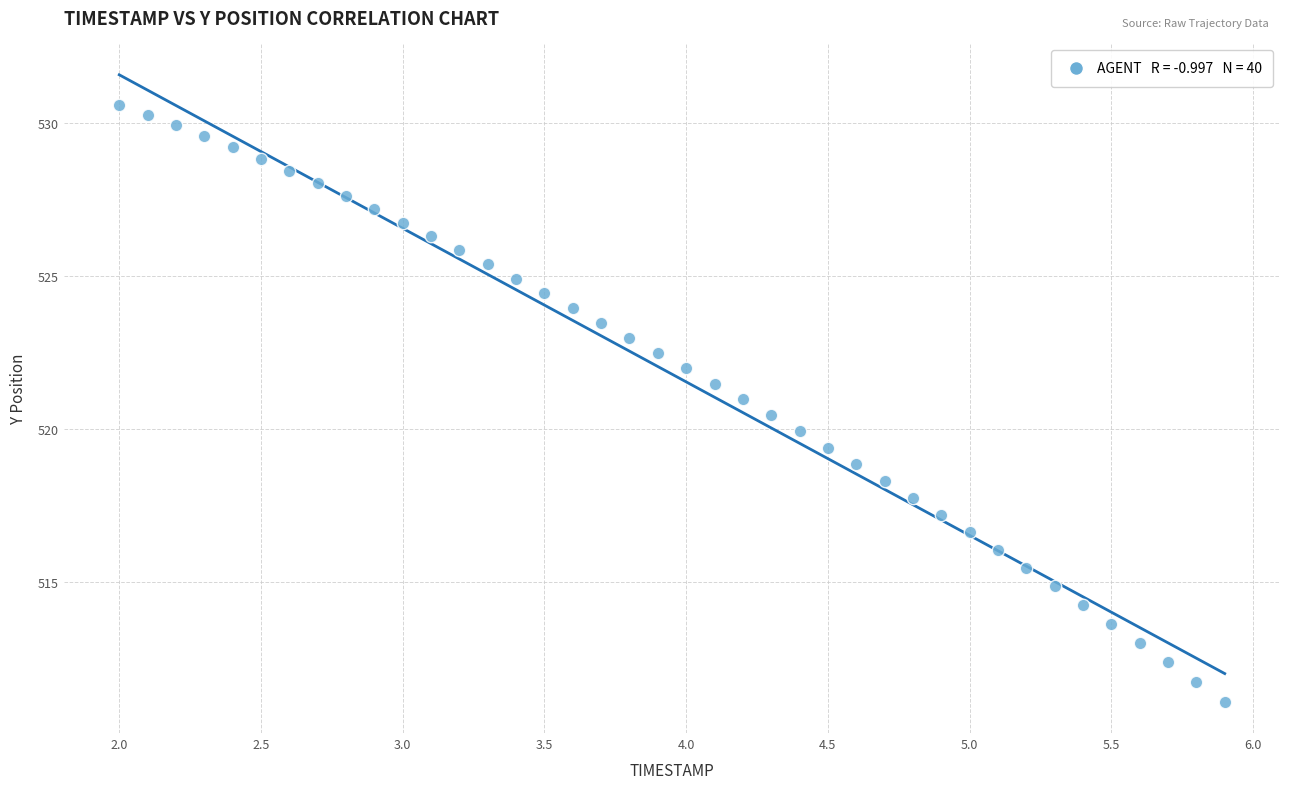

Count the number of points in this scatter plot.

40